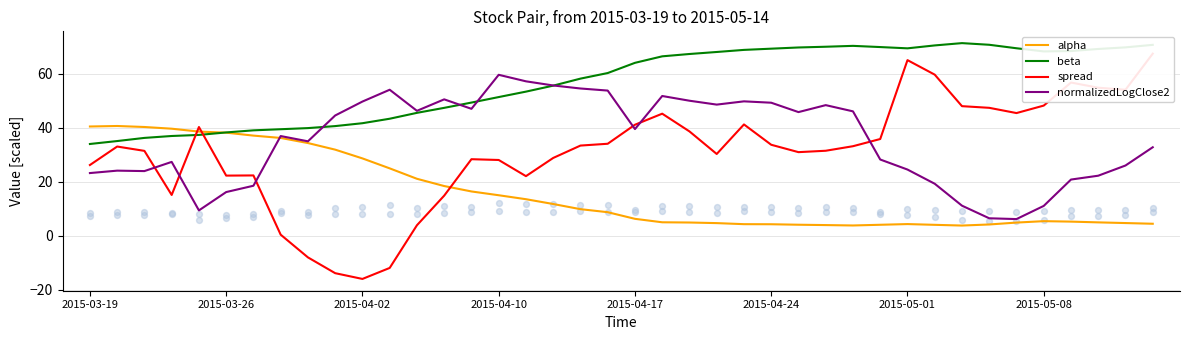

Which series reaches the maximum Y coordinate?

beta